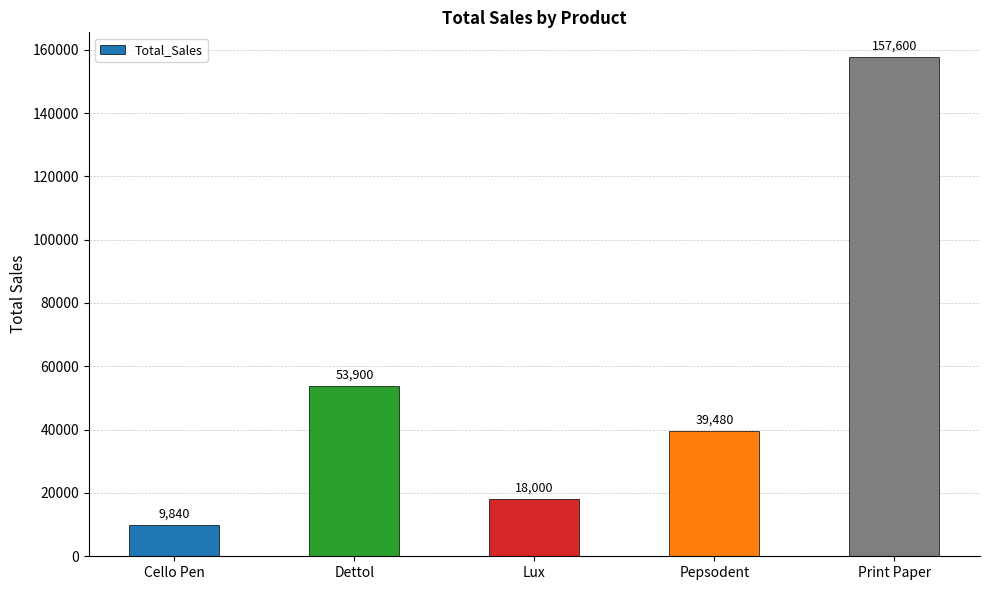

List the labels in order of value, smallest first.

Cello Pen, Lux, Pepsodent, Dettol, Print Paper